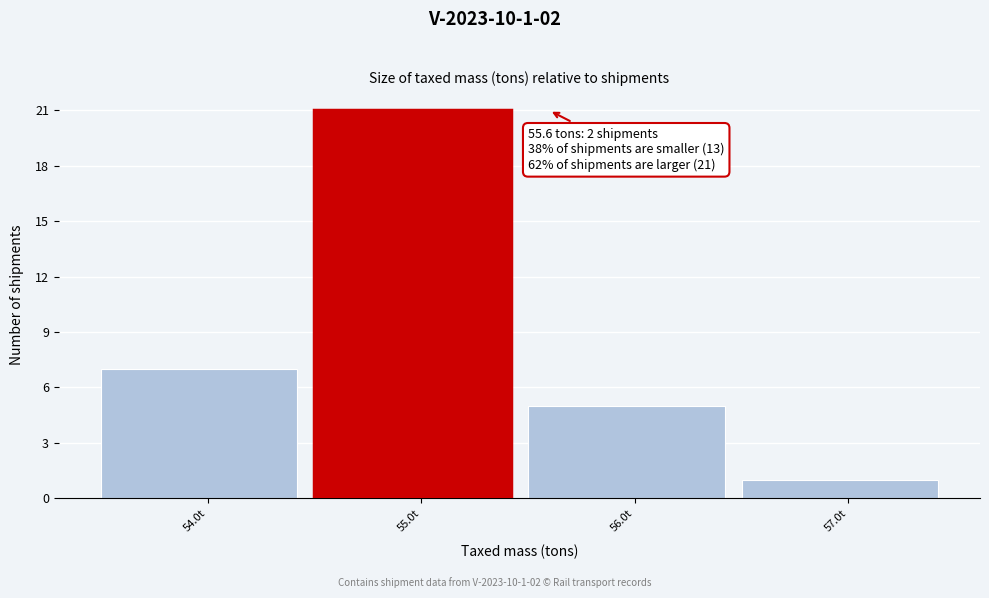

Reading left to right, what are all the values shown in this chart?

7	21	5	1